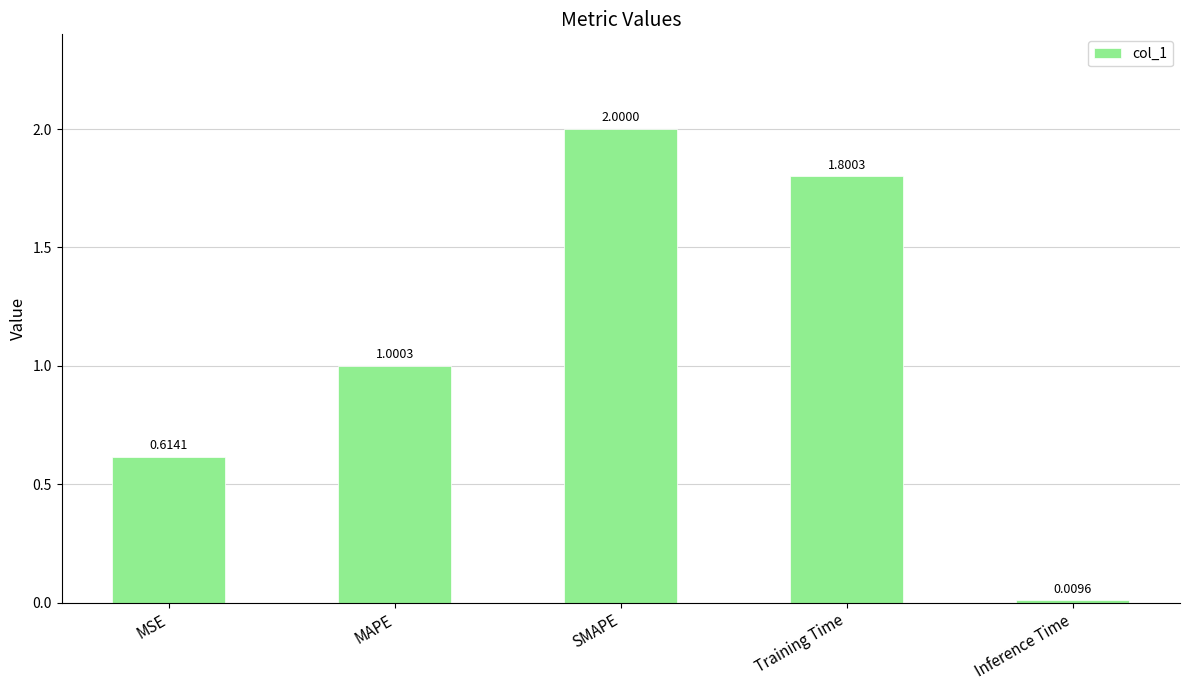

At which label does the data first exceed 1?

MAPE